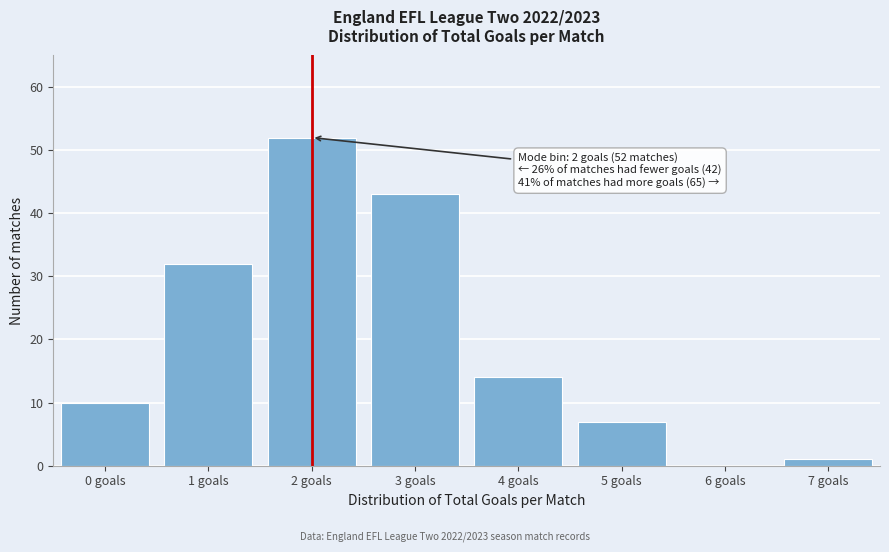

Reading left to right, what are all the values shown in this chart?

0 goals=10	1 goals=32	2 goals=52	3 goals=43	4 goals=14	5 goals=7	6 goals=0	7 goals=1